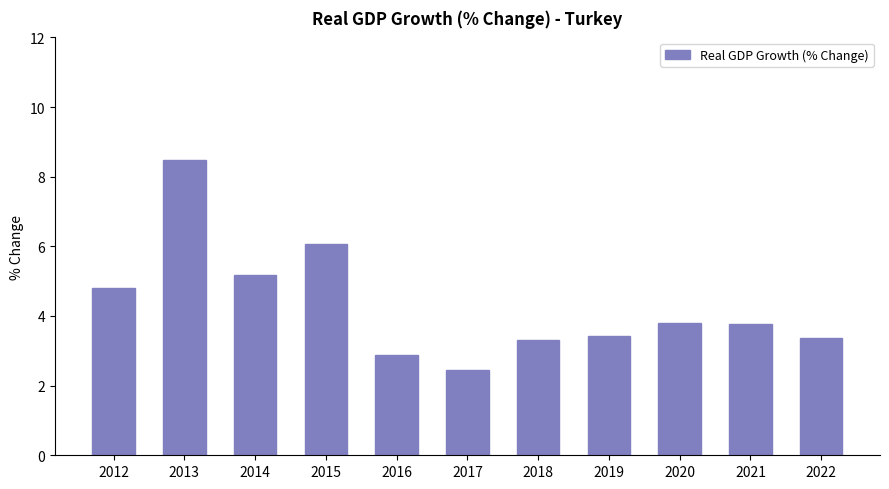

The chart shows a value of 5.8 at 2019. True or false?

False